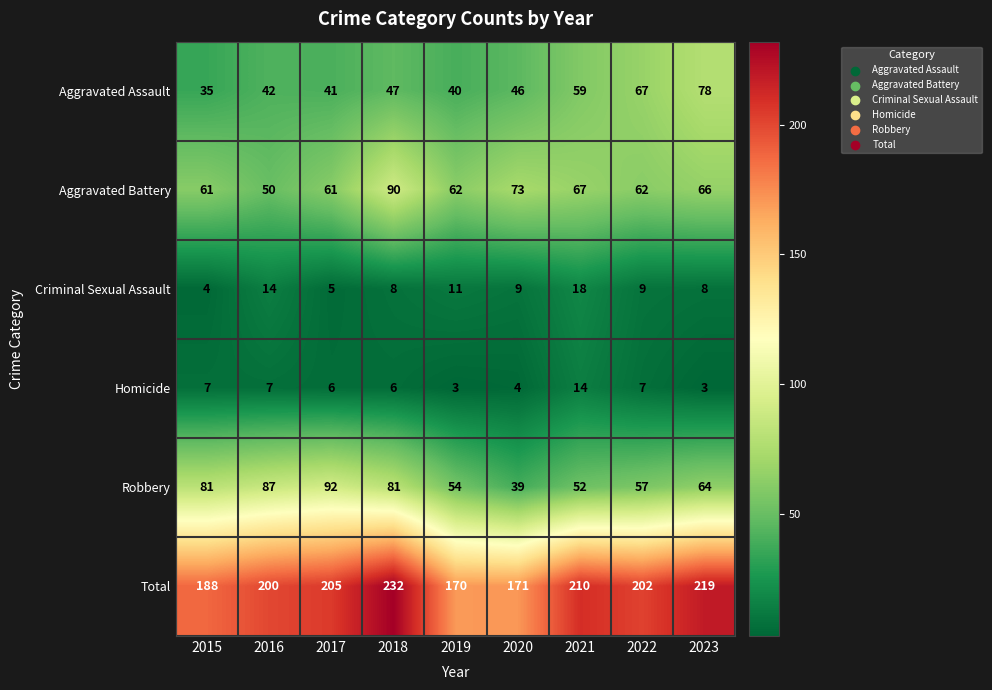

List the series in order of their peak value, highest first.

Total, Robbery, Aggravated Battery, Aggravated Assault, Criminal Sexual Assault, Homicide